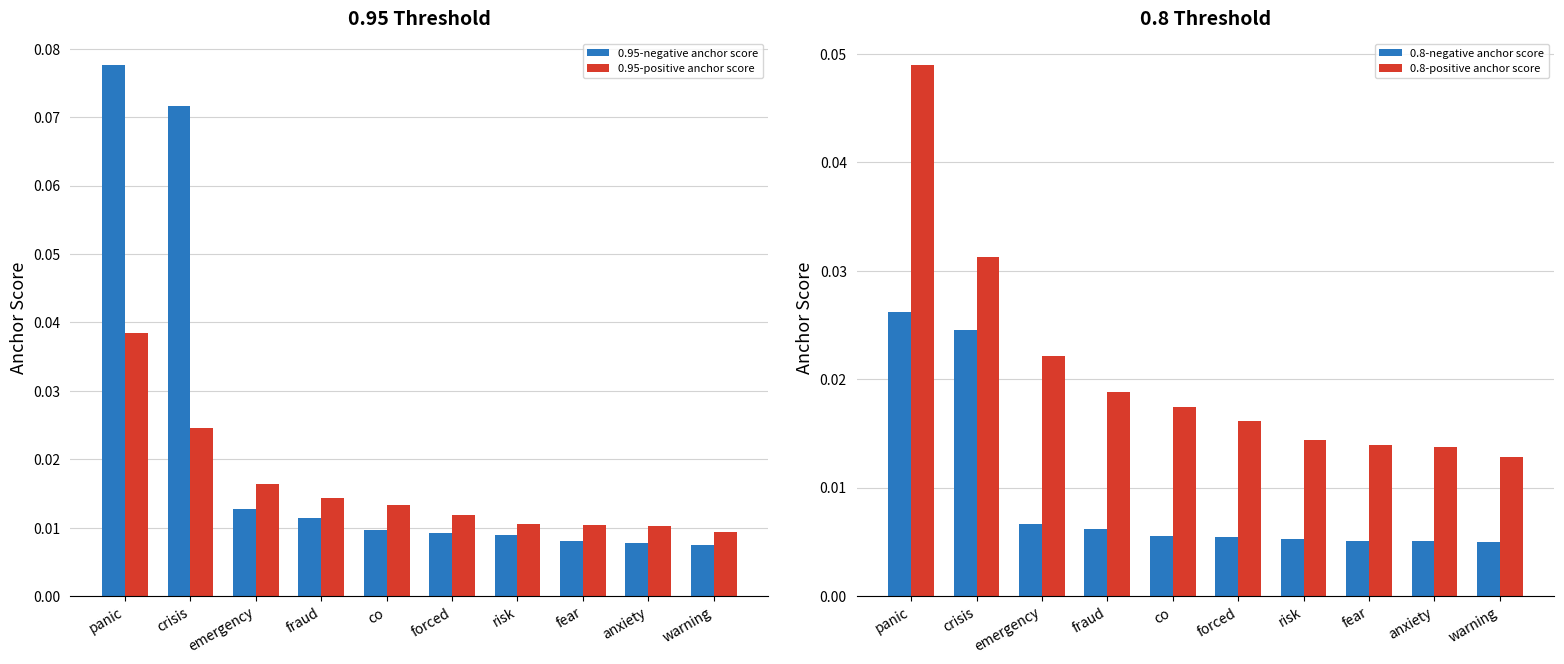

What is the sum of all 0.8-positive anchor score values?

0.2